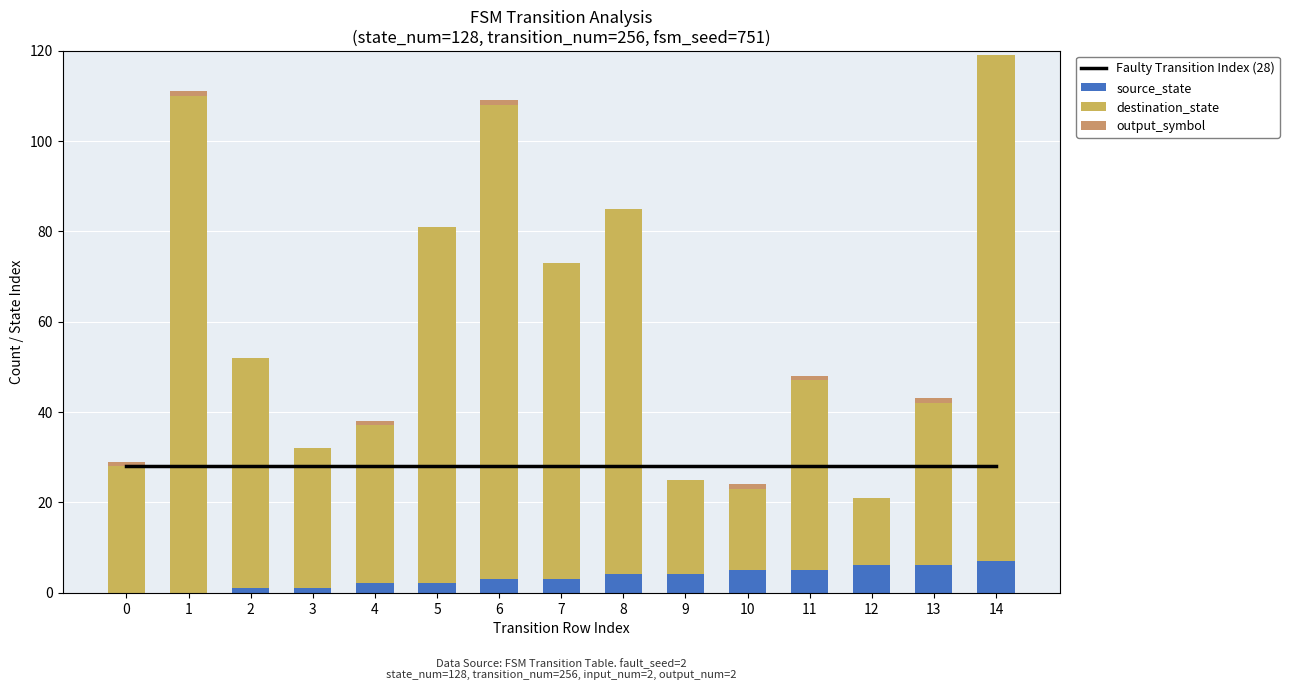

What is the value of the Faulty Transition Index (28) bar at the 13th from the left?

28